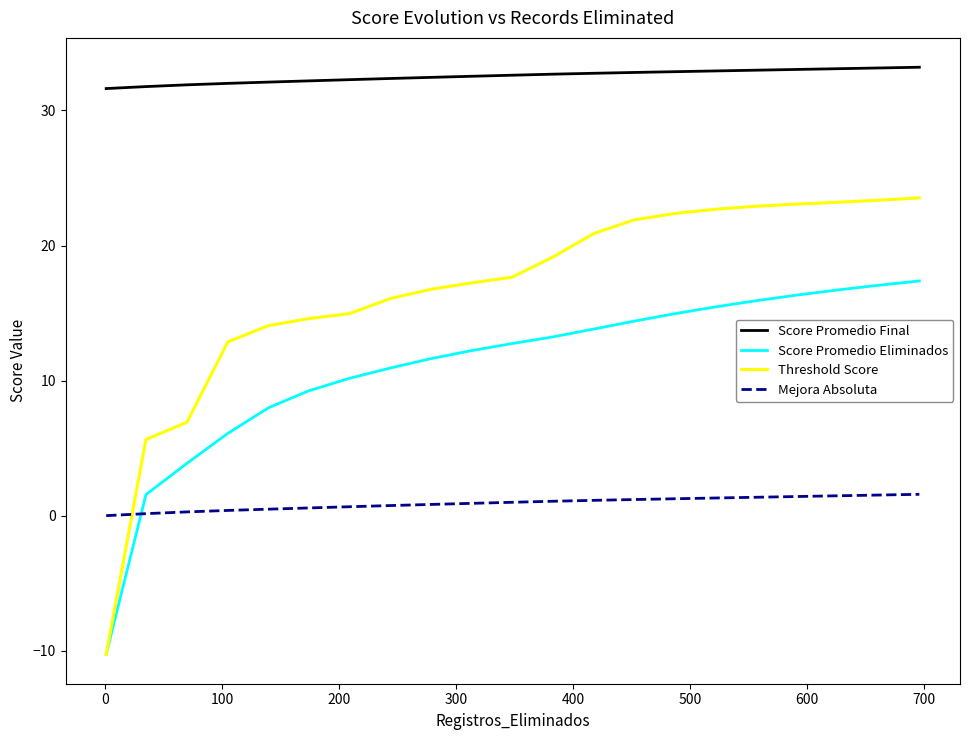

What are all the series names shown in the legend?

Score Promedio Final, Score Promedio Eliminados, Threshold Score, Mejora Absoluta